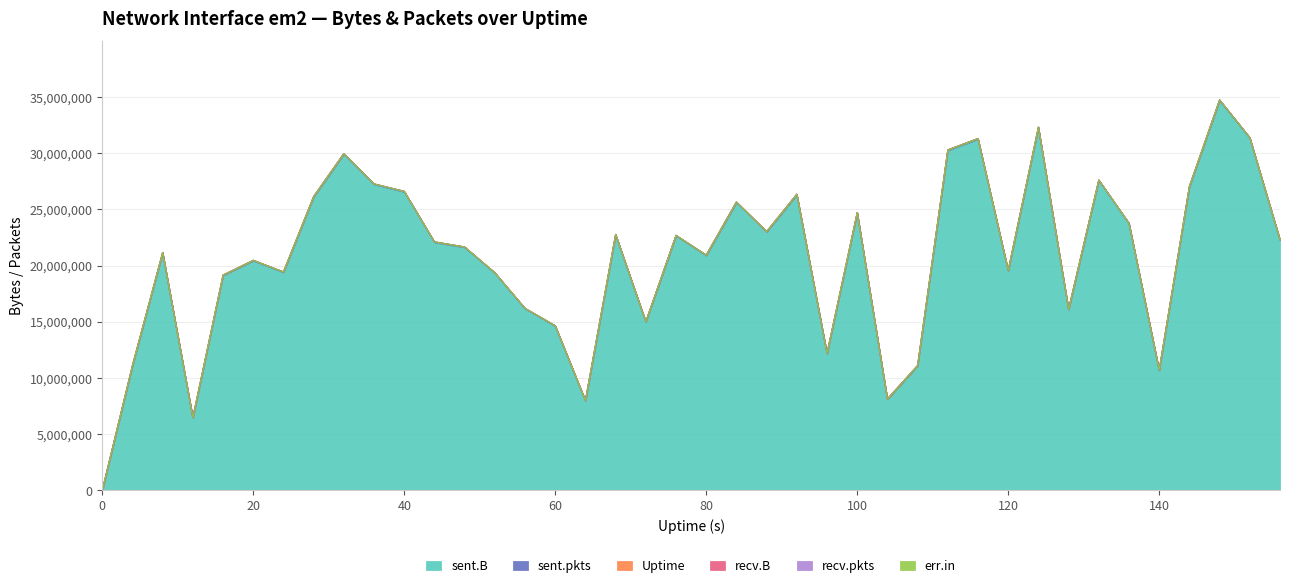

Reading left to right, extract all data points from this chart.

sent.B: 0=0	4=11081058	8=21118296	12=6454084	16=19108278	20=20419094	24=19385300	28=26089856	32=29901855	36=27209760	40=26547047	44=22059077	48=21605792	52=19321890	56=16152880	60=14609091	64=7966247	68=22727627	72=14975595	76=22640166	80=20885415	84=25604523	88=22979310	92=26291066	96=12153911	100=24666931	104=8101447	108=11069289	112=30230504	116=31241978	120=19523997	124=32251887	128=16069935	132=27561866	136=23719999	140=10663772	144=26985524	148=34671967	152=31330265	156=22261045
sent.pkts: 0=0	4=33132	8=46265	12=27918	16=41582	20=47156	24=45603	28=53900	32=59668	36=52933	40=53039	44=47739	48=45329	52=42804	56=39167	60=40099	64=32078	68=44781	72=37930	76=42992	80=45043	84=51400	88=46291	92=54251	96=36014	100=48902	104=29674	108=37067	112=56487	116=55912	120=44031	124=58493	128=43040	132=50483	136=48935	140=33702	144=53467	148=62737	152=55904	156=48536
recv.B: 0=0	4=0	8=0	12=0	16=0	20=0	24=0	28=0	32=0	36=0	40=0	44=0	48=0	52=0	56=0	60=0	64=0	68=0	72=0	76=0	80=0	84=0	88=0	92=0	96=0	100=0	104=0	108=0	112=0	116=0	120=0	124=0	128=0	132=0	136=0	140=0	144=0	148=0	152=0	156=0
recv.pkts: 0=0	4=0	8=0	12=0	16=0	20=0	24=0	28=0	32=0	36=0	40=0	44=0	48=0	52=0	56=0	60=0	64=0	68=0	72=0	76=0	80=0	84=0	88=0	92=0	96=0	100=0	104=0	108=0	112=0	116=0	120=0	124=0	128=0	132=0	136=0	140=0	144=0	148=0	152=0	156=0
err.in: 0=0	4=0	8=0	12=0	16=0	20=0	24=0	28=0	32=0	36=0	40=0	44=0	48=0	52=0	56=0	60=0	64=0	68=0	72=0	76=0	80=0	84=0	88=0	92=0	96=0	100=0	104=0	108=0	112=0	116=0	120=0	124=0	128=0	132=0	136=0	140=0	144=0	148=0	152=0	156=0
Uptime: 0=0	4=4	8=8	12=12	16=16	20=20	24=24	28=28	32=32	36=36	40=40	44=44	48=48	52=52	56=56	60=60	64=64	68=68	72=72	76=76	80=80	84=84	88=88	92=92	96=96	100=100	104=104	108=108	112=112	116=116	120=120	124=124	128=128	132=132	136=136	140=140	144=144	148=148	152=152	156=156